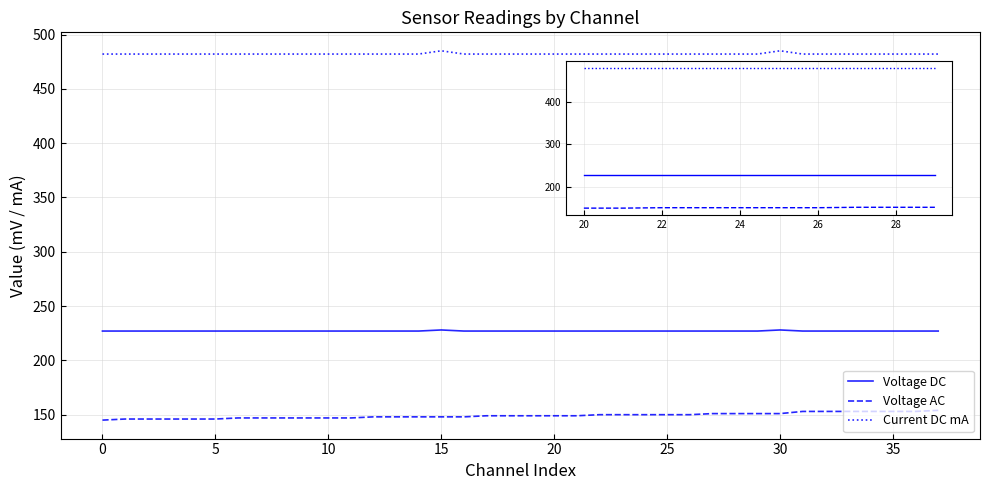

List the series in order of their peak value, lowest first.

Voltage AC, Voltage DC, Current DC mA